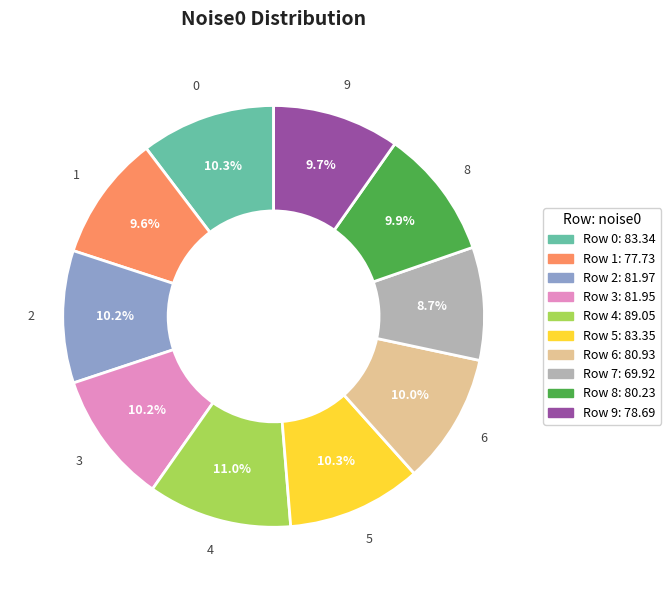

Does any single category account for the majority?

No